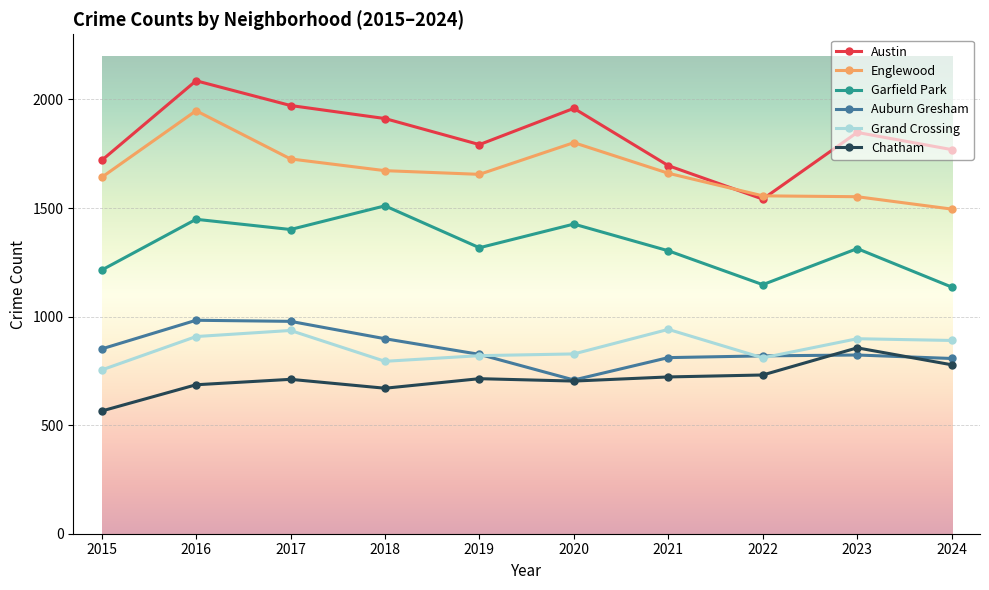

What is the sum of the Auburn Gresham values at 2022 and 2024?

1626